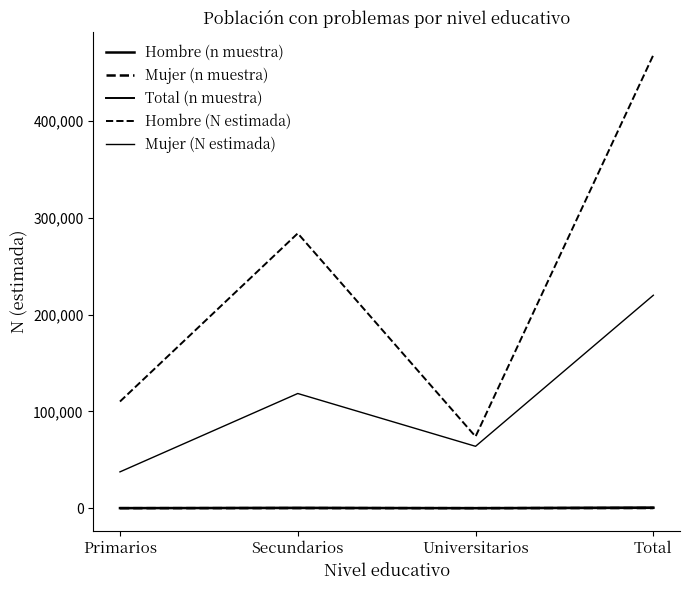

What is the difference between the second highest and minimum values in the Mujer (N estimada) series?

81003